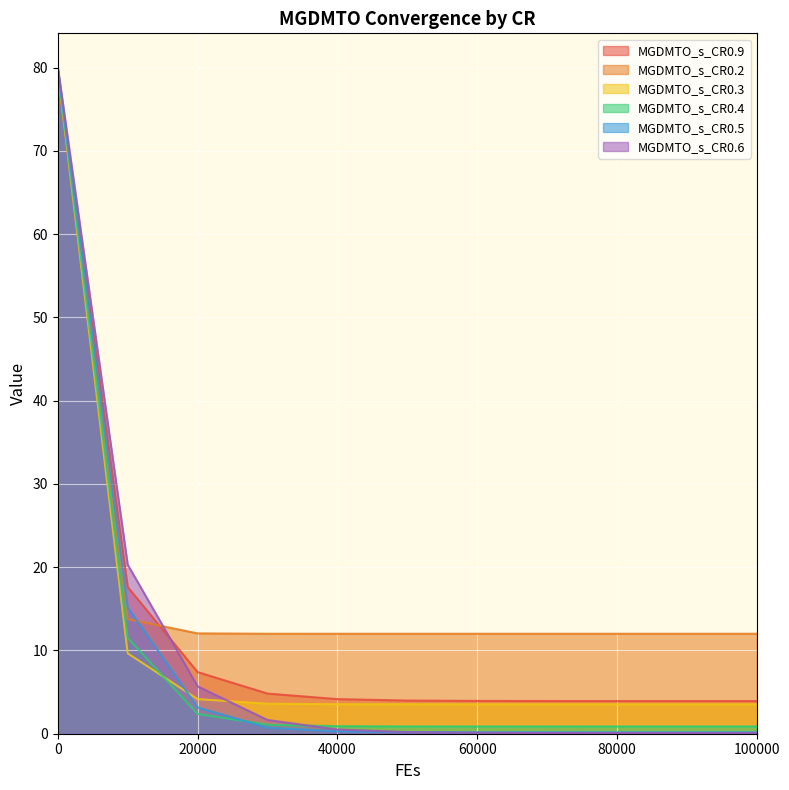

What is the sum of the MGDMTO_s_CR0.9 values at 50000 and 70000?

7.9